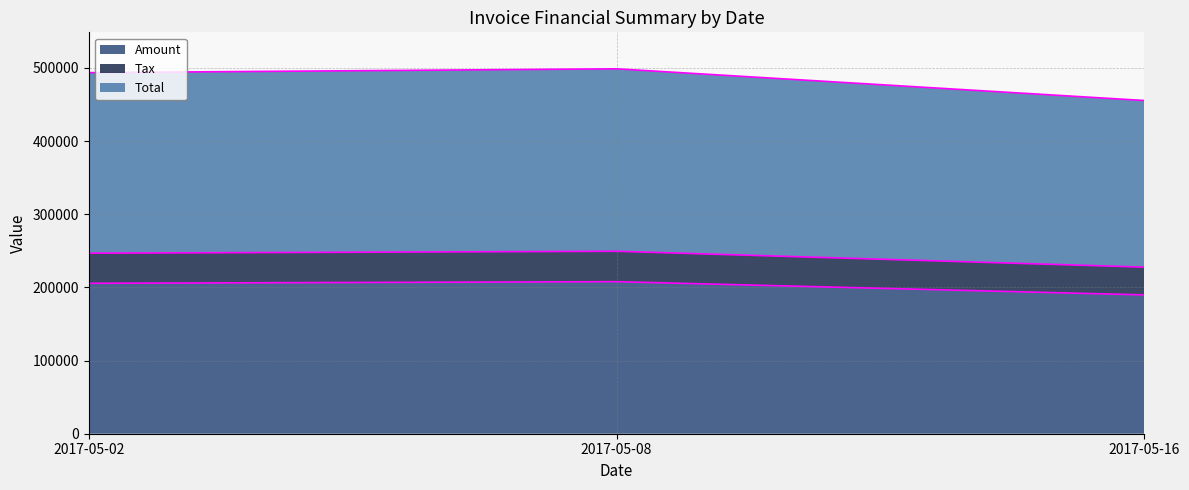

At which label does Tax reach its peak?

2017-05-08